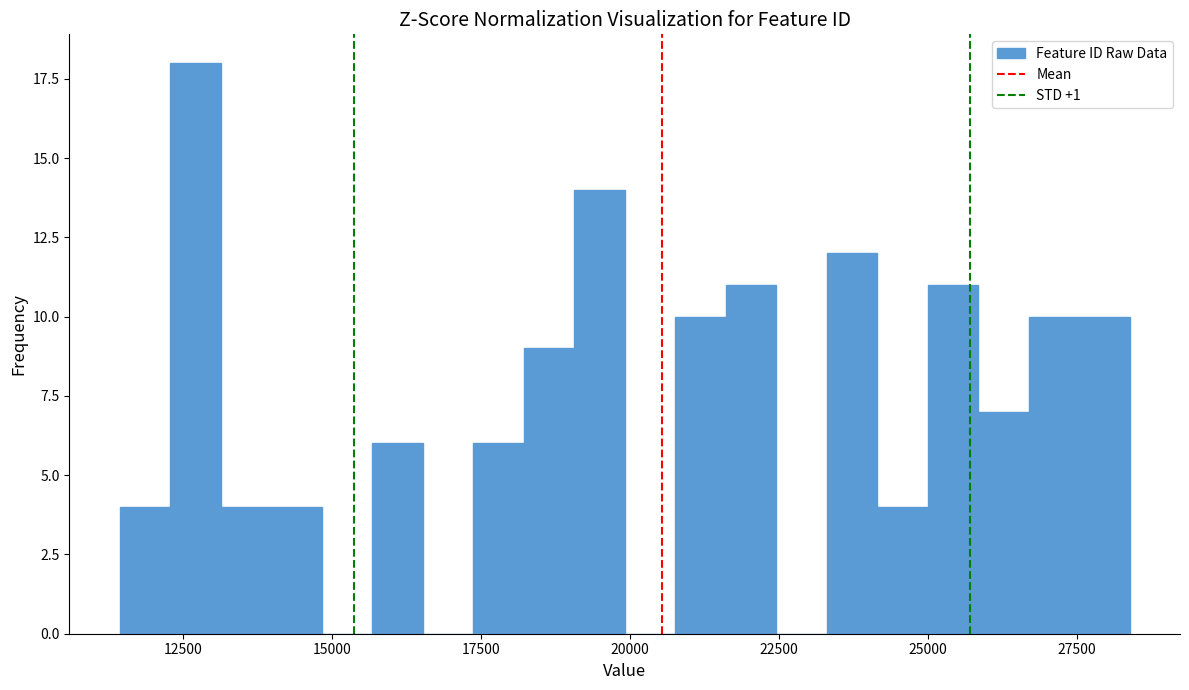

Around what value on the x-axis is the tallest bar? Give the approximate position of its centre, as read against the axis.

12500